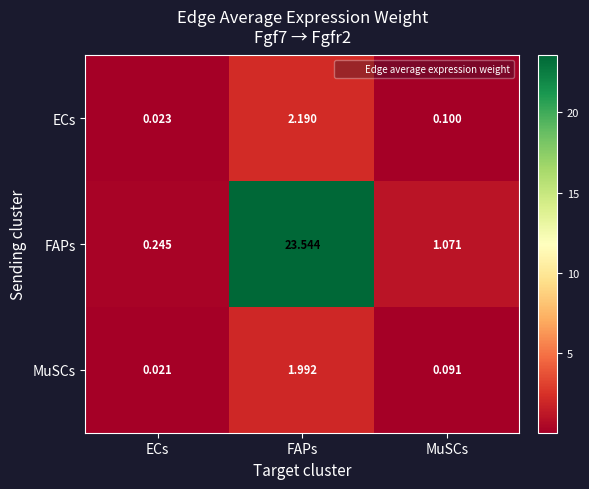

Rank the series by their maximum value, from highest to lowest.

FAPs, ECs, MuSCs